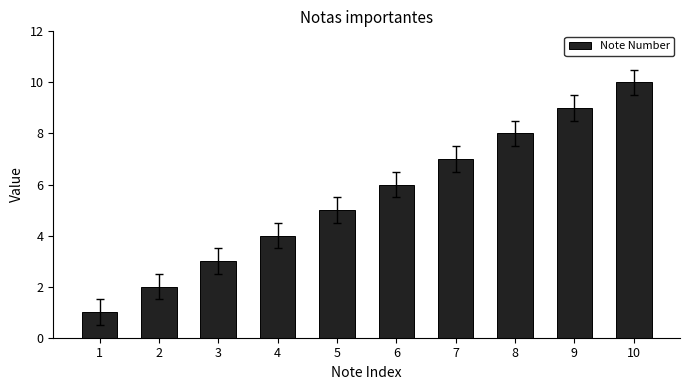

List the labels in order of value, largest first.

10, 9, 8, 7, 6, 5, 4, 3, 2, 1